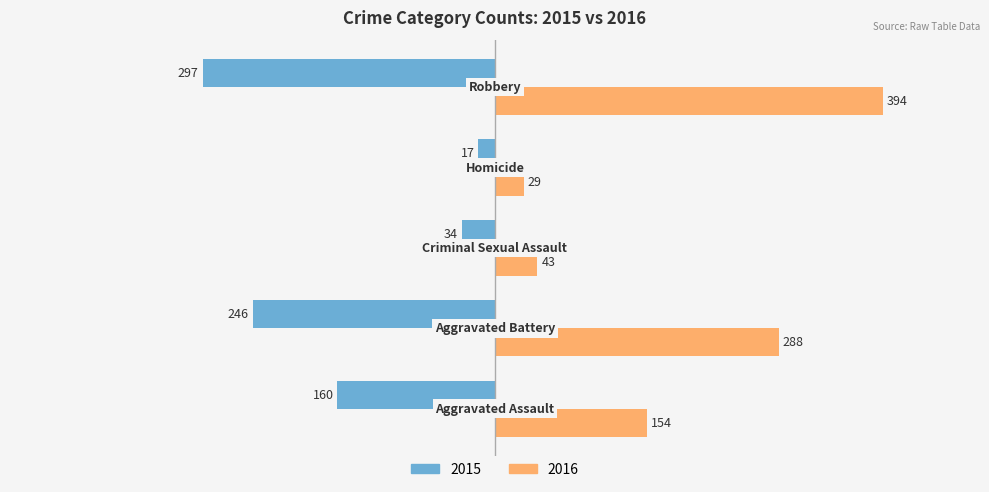

What is the sum of all 2015 values?

-754